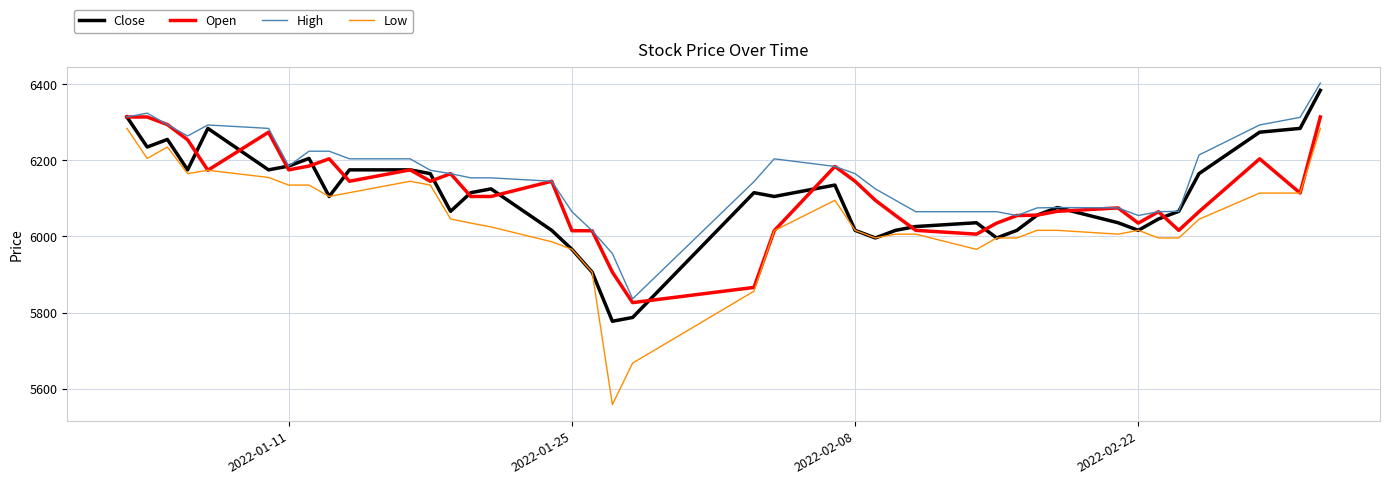

What is the minimum value shown in the chart?

5558